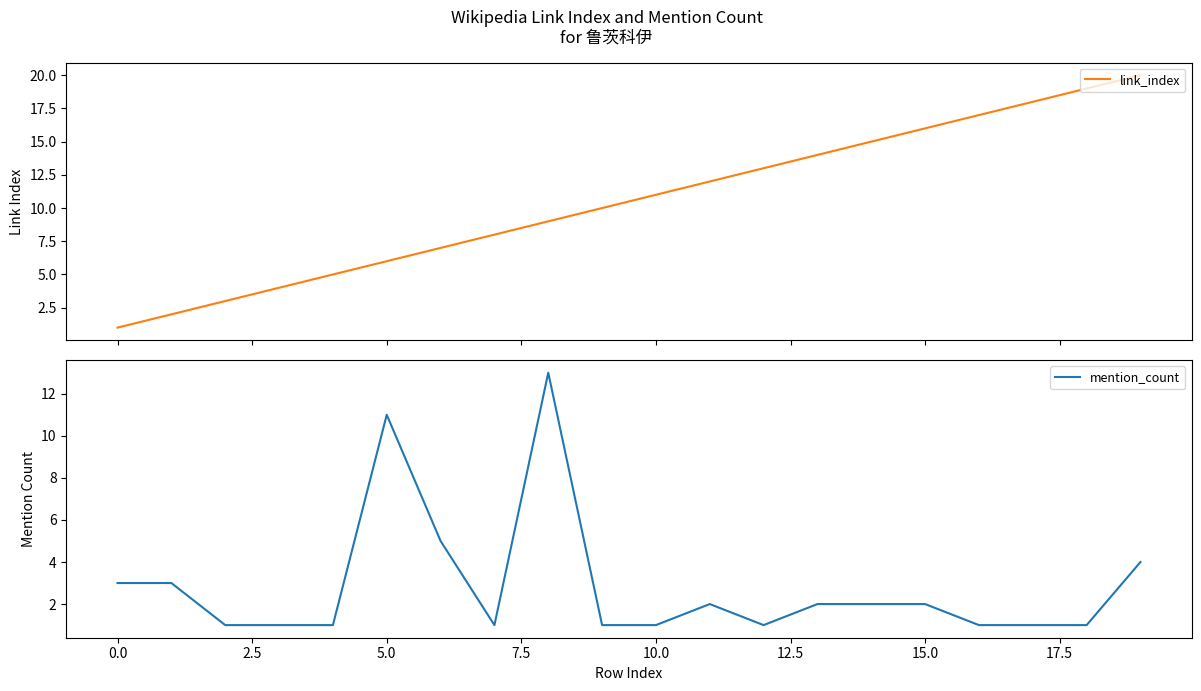

What is the highest value of the mention_count series?

13